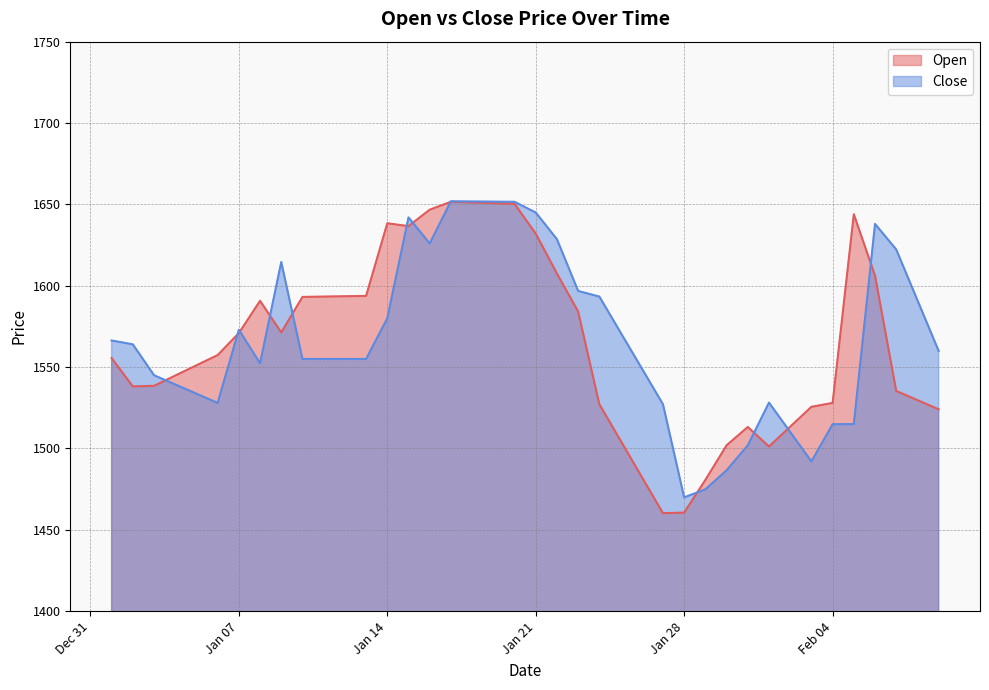

What is the sum of the Close values at 2025-02-09 and 2025-02-03?

3052.0